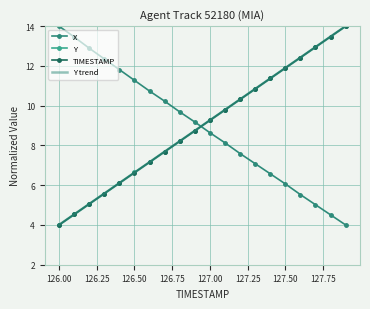

What is the lowest value of the TIMESTAMP series?

4.0